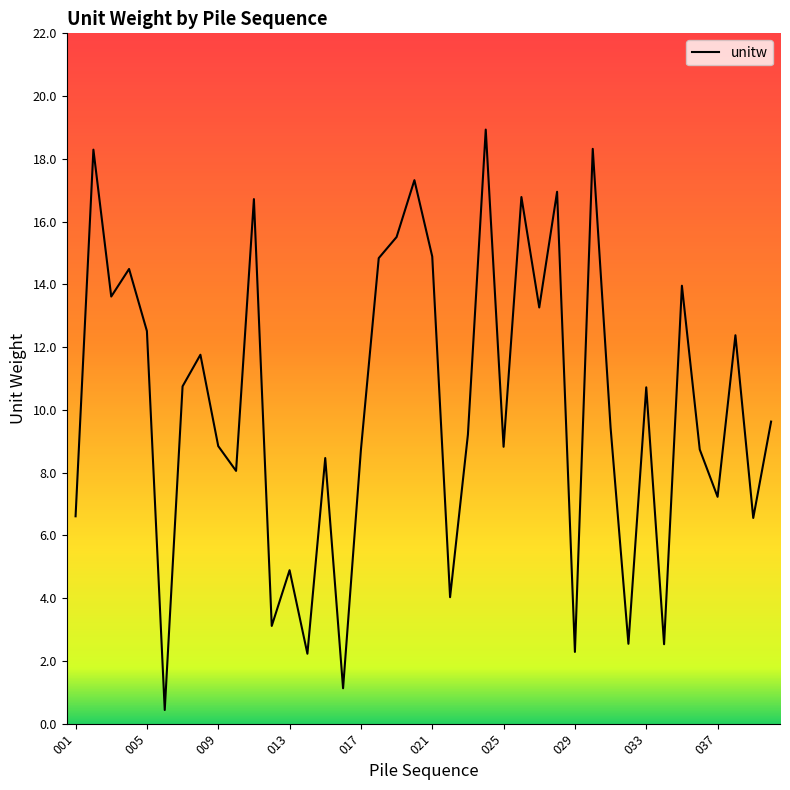

What is the difference between the maximum and minimum values?

18.5